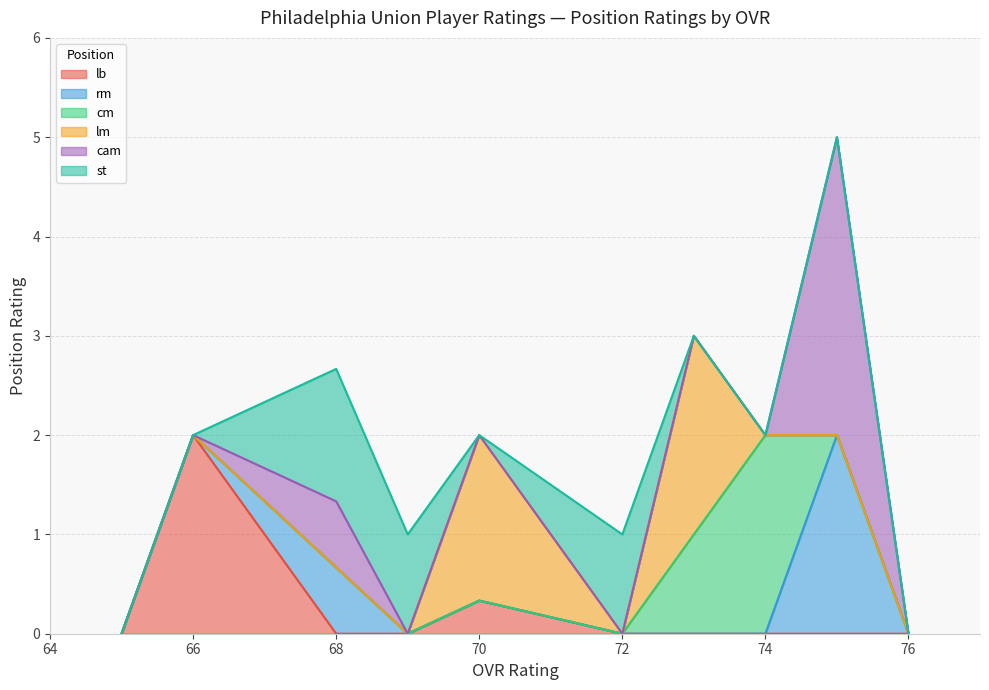

Does the chart have visible grid lines?

Yes